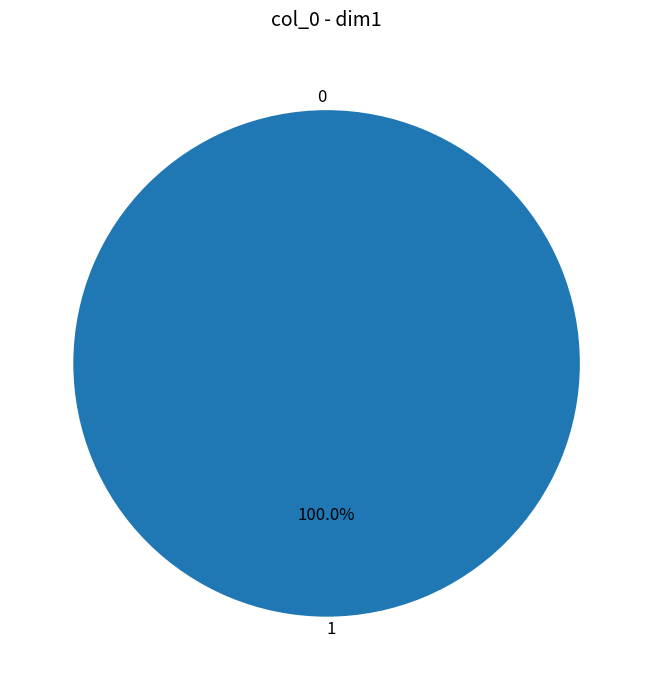

Rank the categories by value from lowest to highest.

0, 1